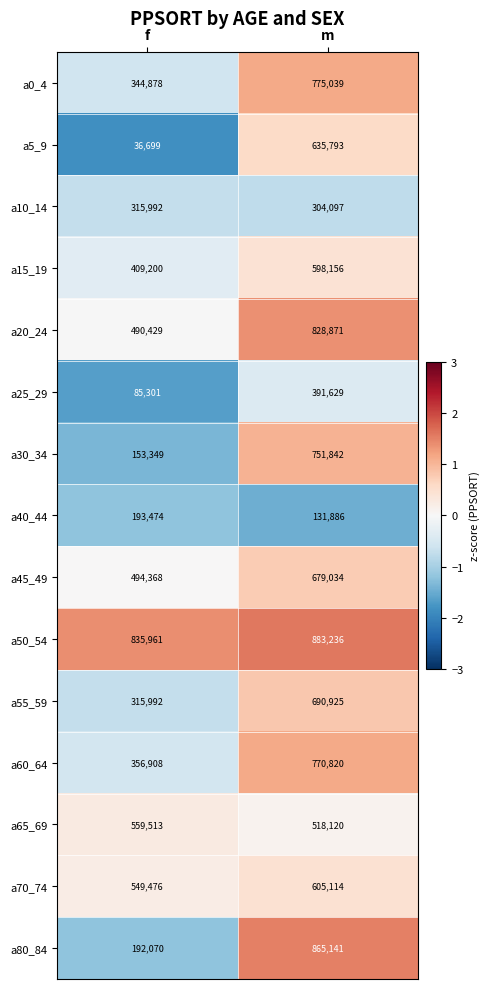

Which series has the largest total across all categories?

a50_54